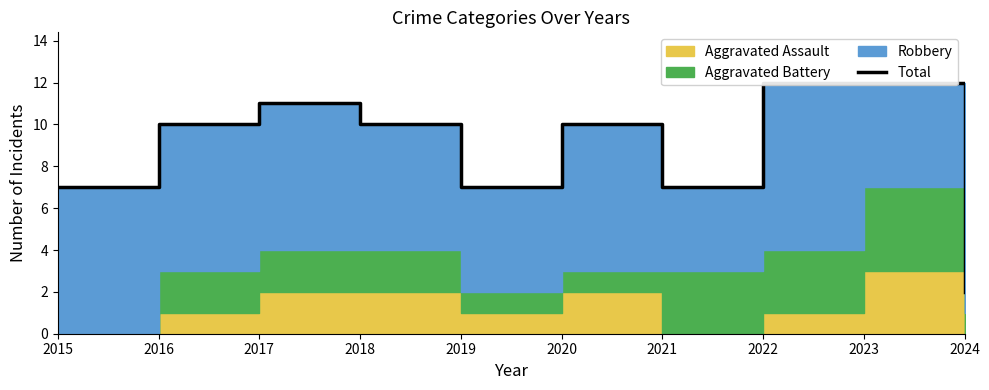

What is the ratio of the value at 2020 to the value at 2024?

5.0